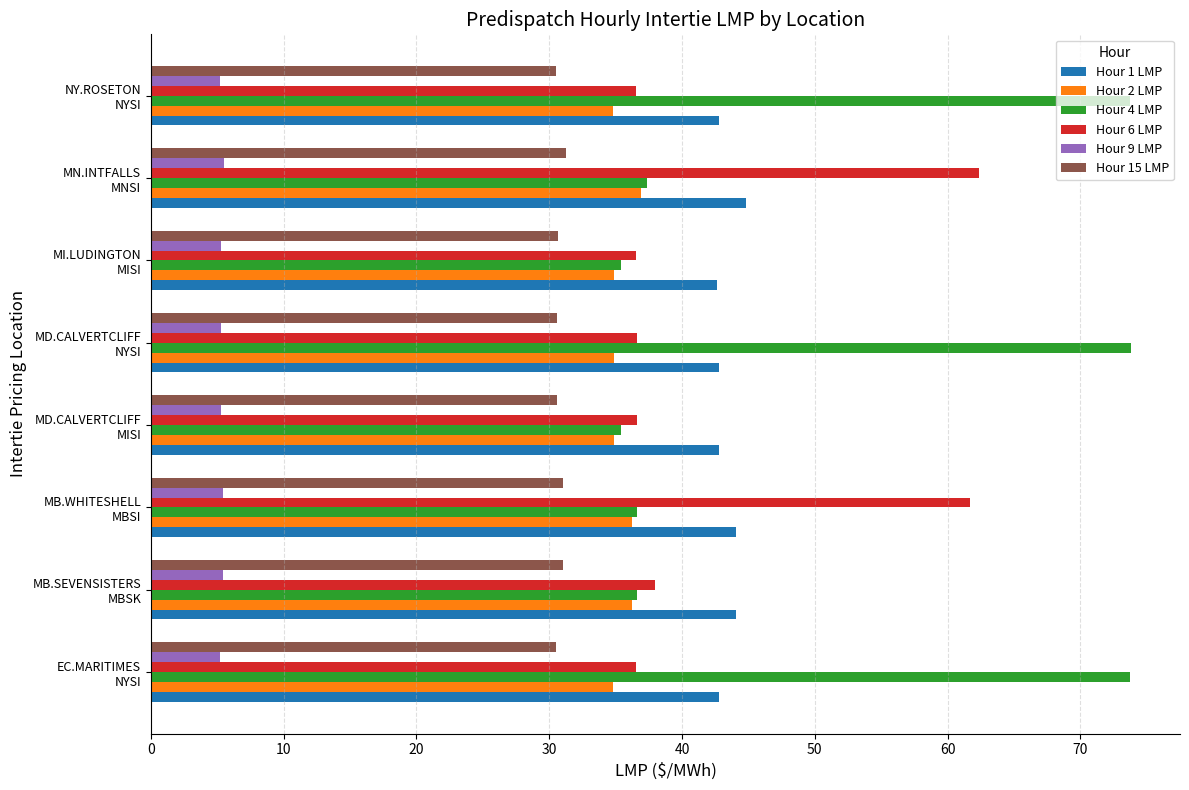

Rank the series by their maximum value, from lowest to highest.

Hour 9 LMP, Hour 15 LMP, Hour 2 LMP, Hour 1 LMP, Hour 6 LMP, Hour 4 LMP